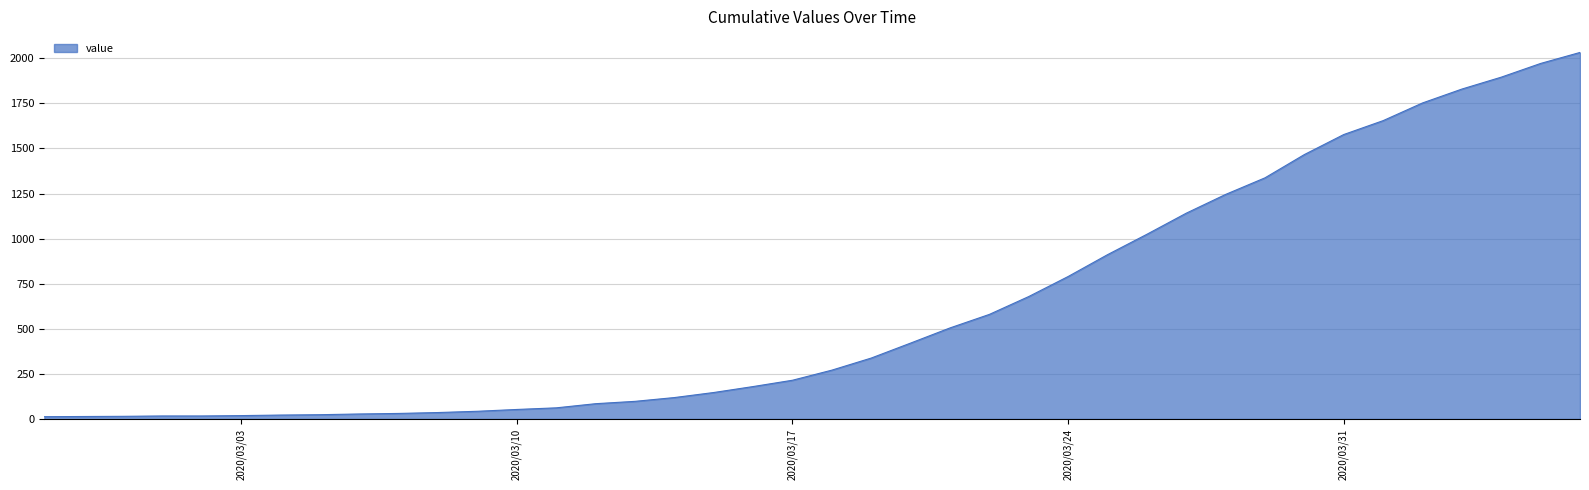

How many series are shown in this chart?

1